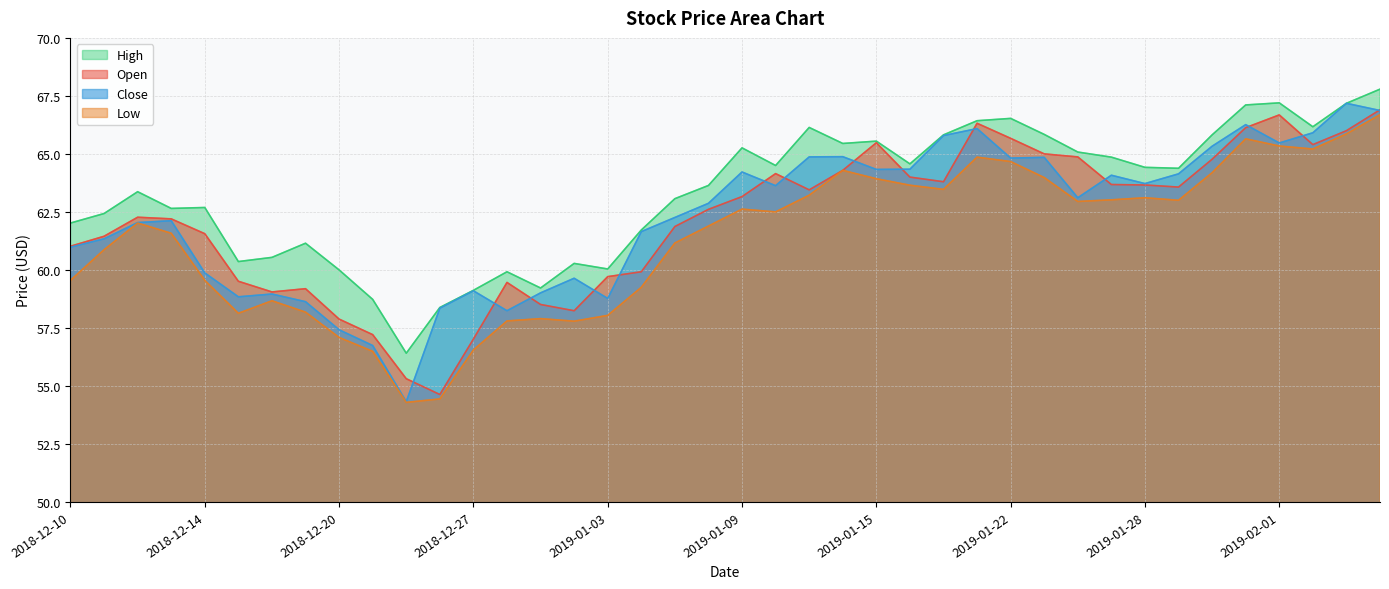

What is the difference between the low values at 2019-01-28 and 2019-01-25?

0.1